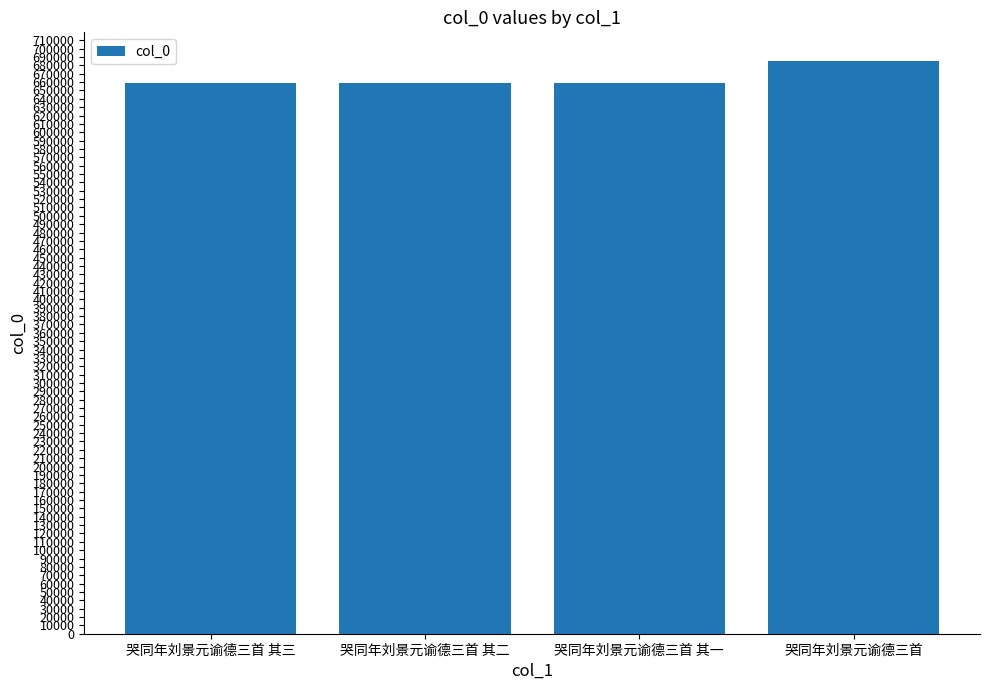

What is the maximum value shown in the chart?

685285